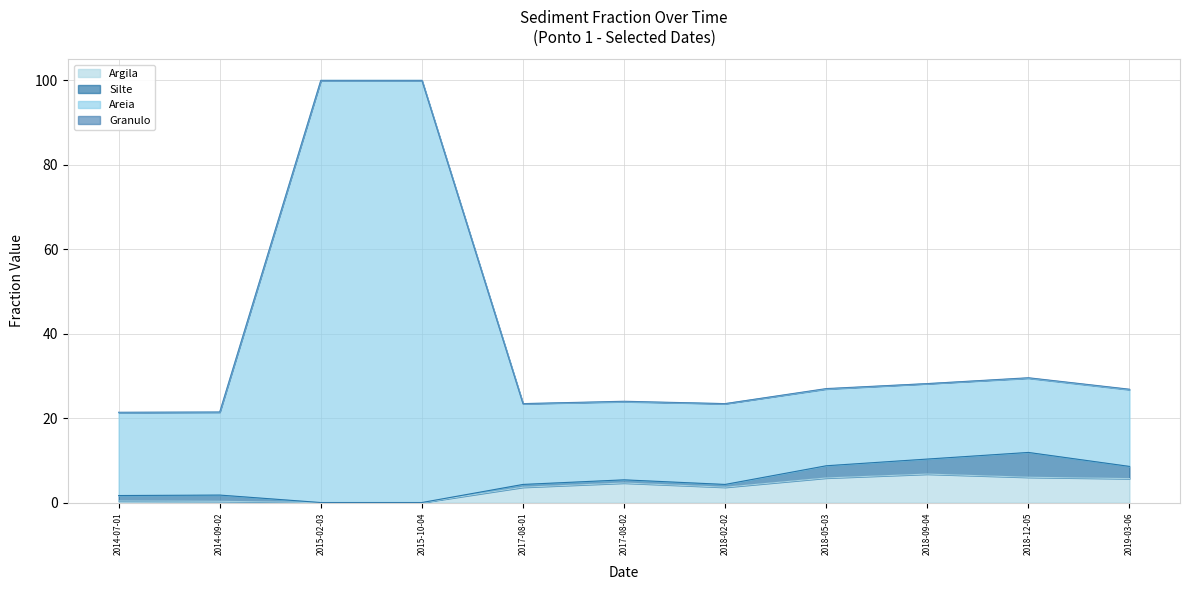

The value of Argila at 2017-08-01 is 3.6. True or false?

True